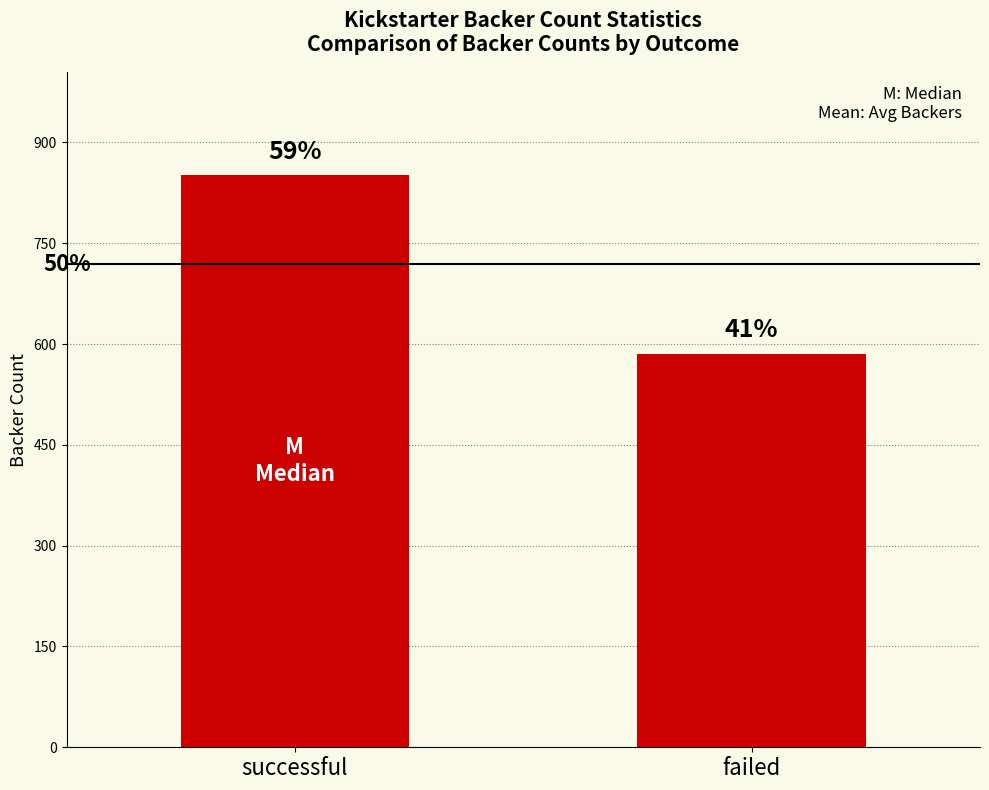

What is the difference between the values at failed and successful?

265.5